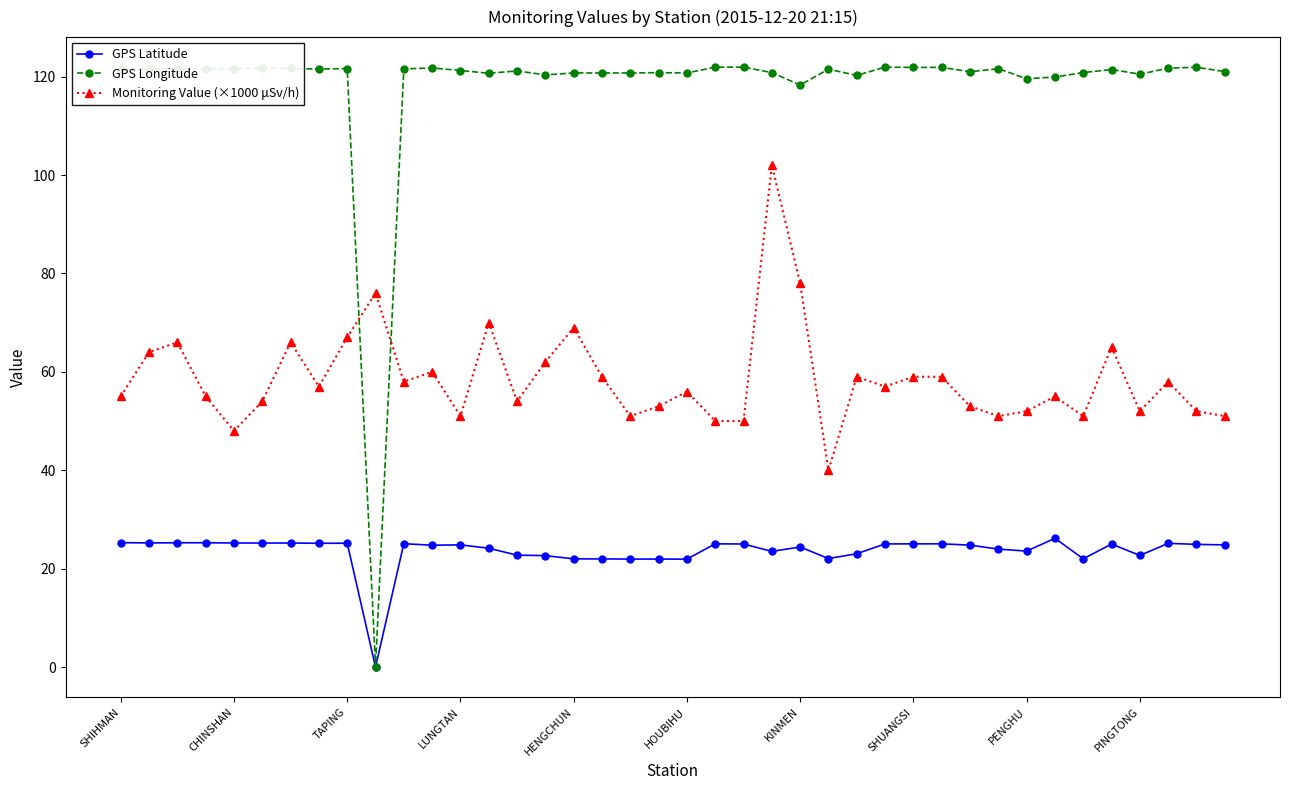

Which series has the largest range (max minus min)?

GPS Longitude